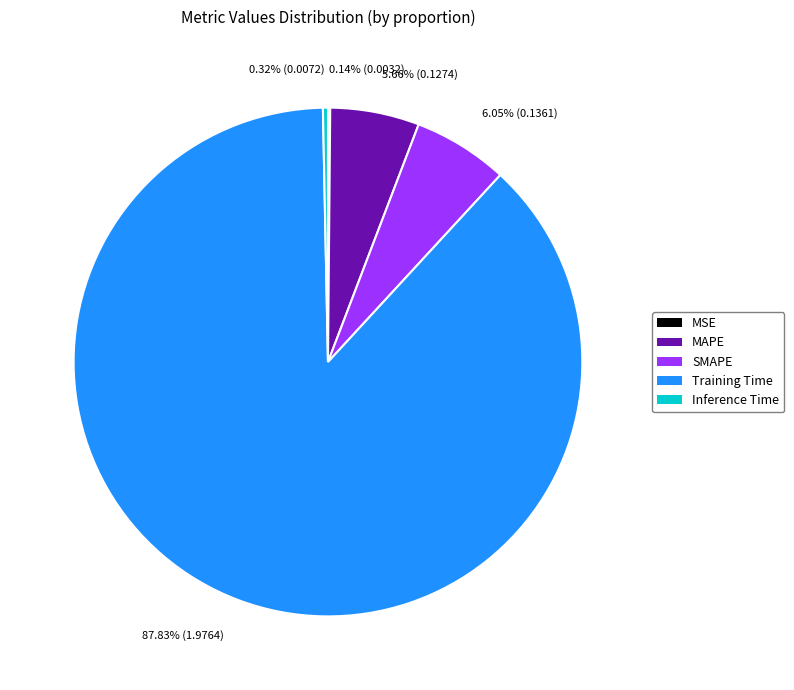

Does any single category account for the majority?

Yes